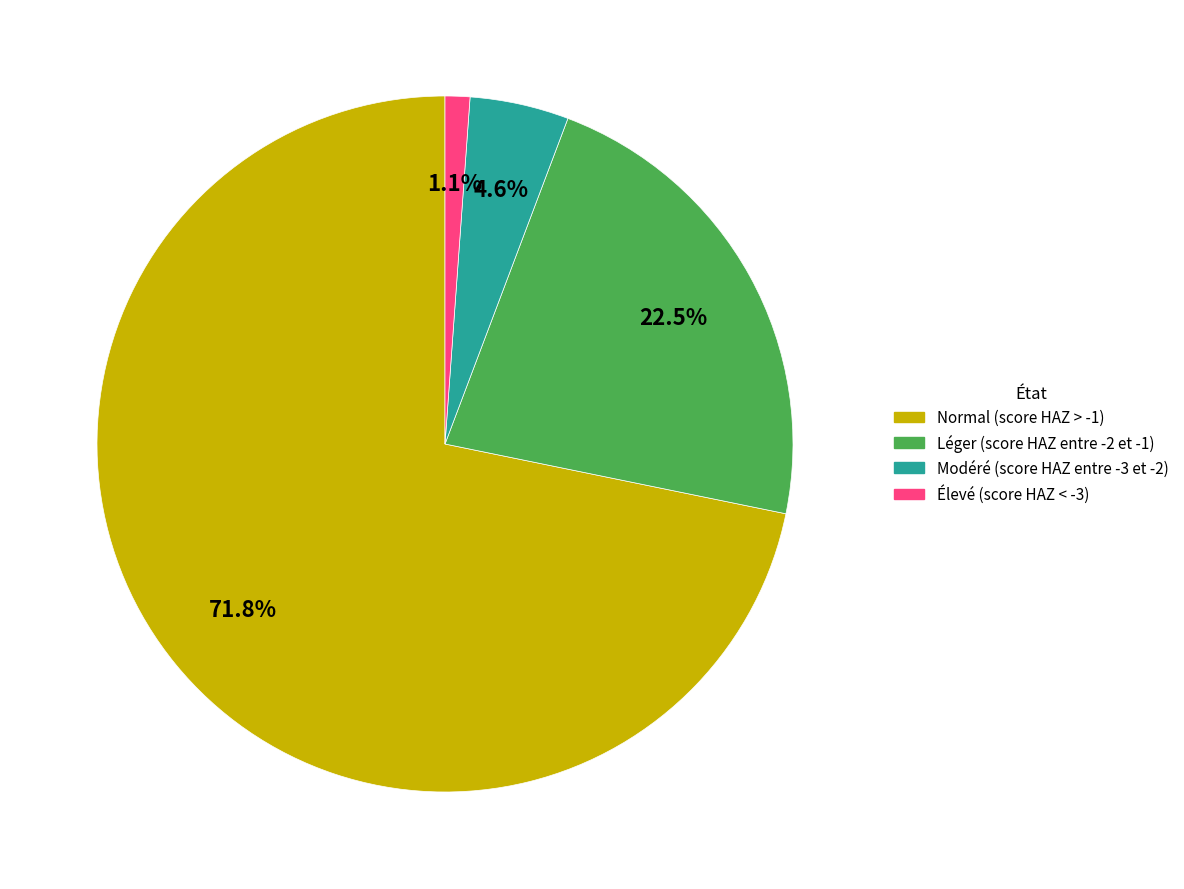

What portion of the pie excludes Léger (score HAZ entre -2 et -1)?

77.5%